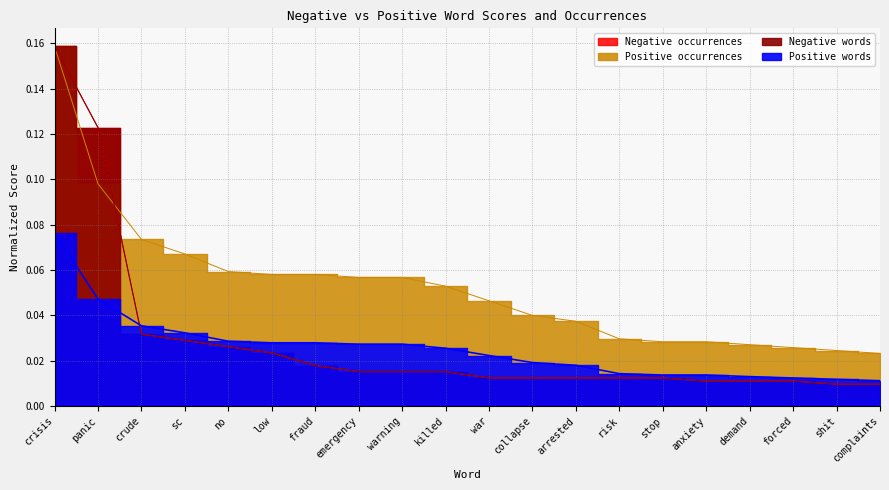

Which series has the largest range (max minus min)?

Negative occurrences